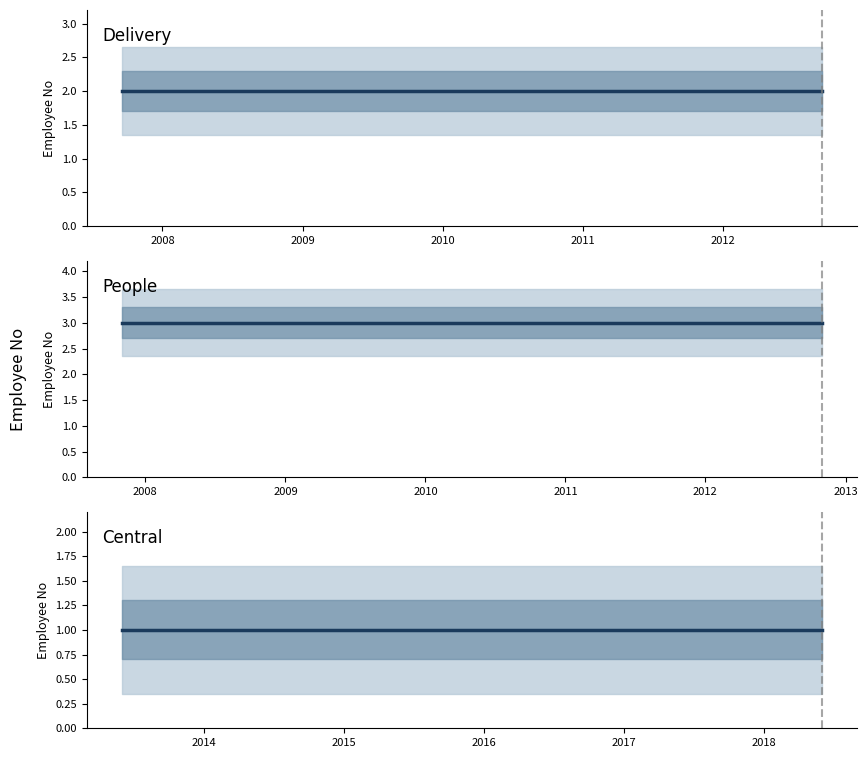

How many lines are shown in the chart?

3